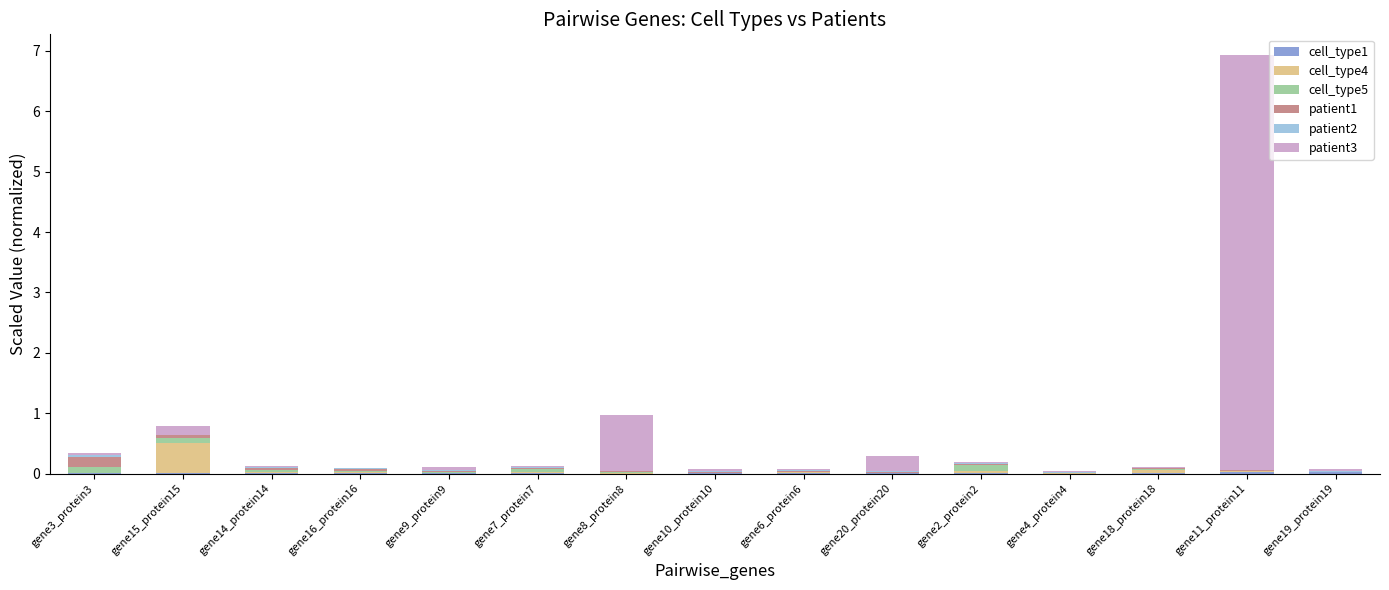

At which category is the sum across all series the highest?

gene11_protein11